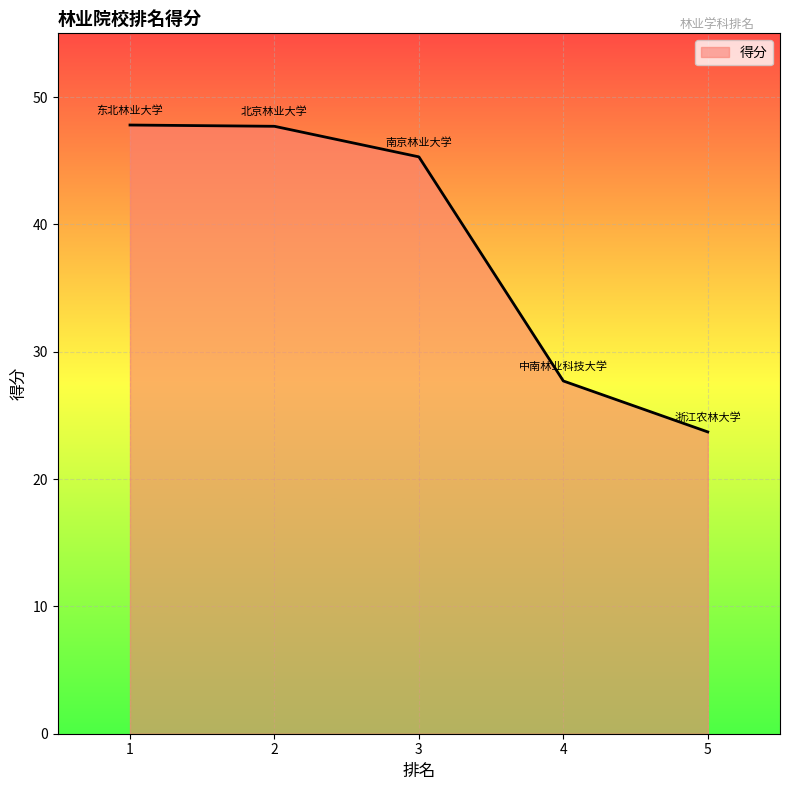

What is the difference between the second highest and minimum values?

24.0